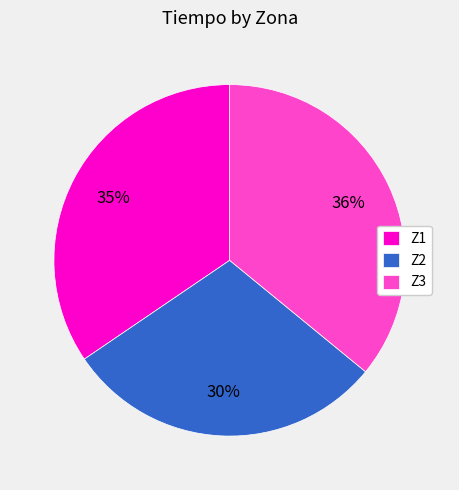

To the nearest percent, what is the average slice percentage?

33%